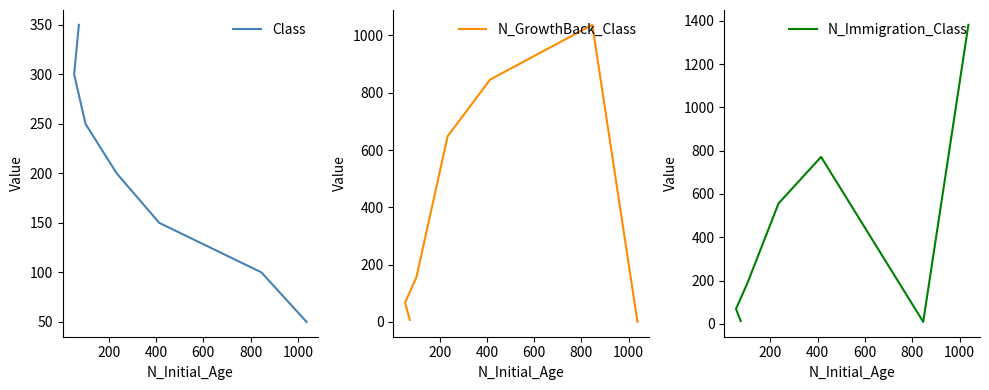

Which series has the largest total across all categories?

N_Immigration_Class